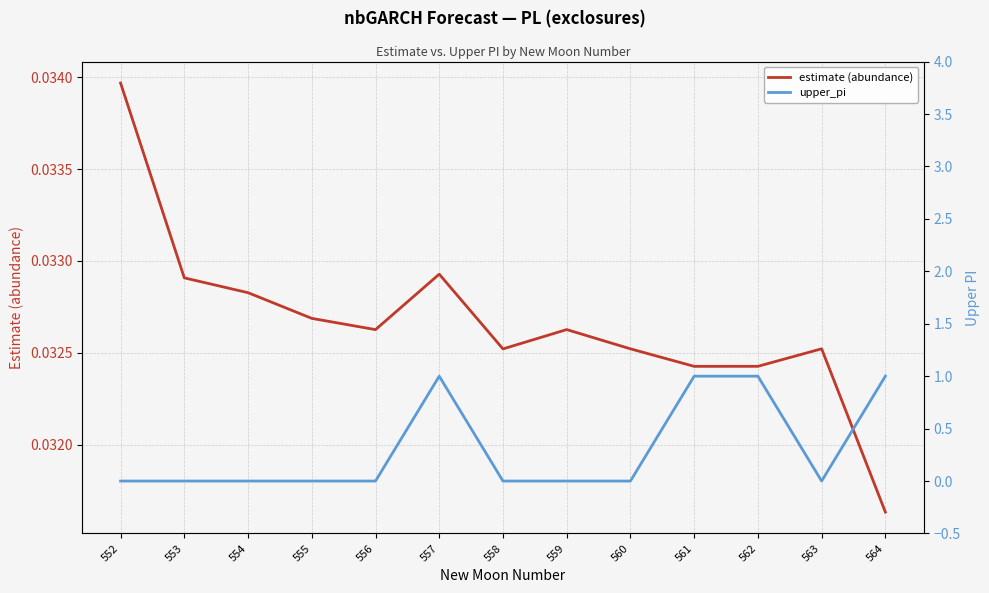

Which series has the largest total across all categories?

upper_pi